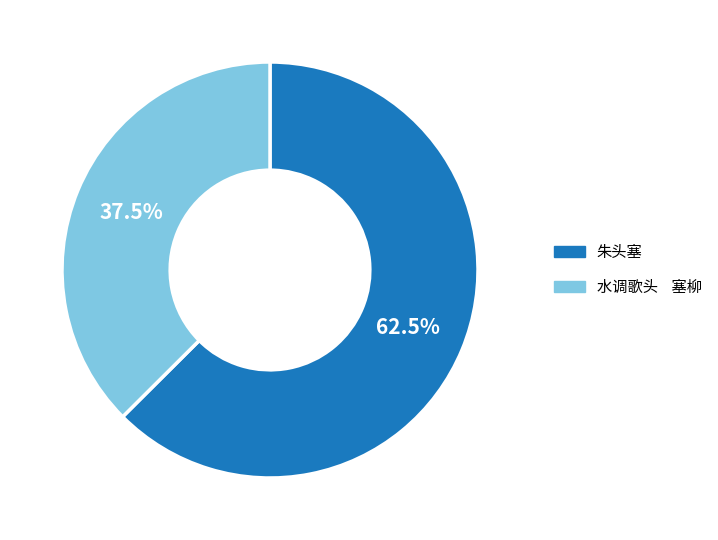

What is the ratio of the value at 朱头塞 to the value at 水调歌头 塞柳?

1.7